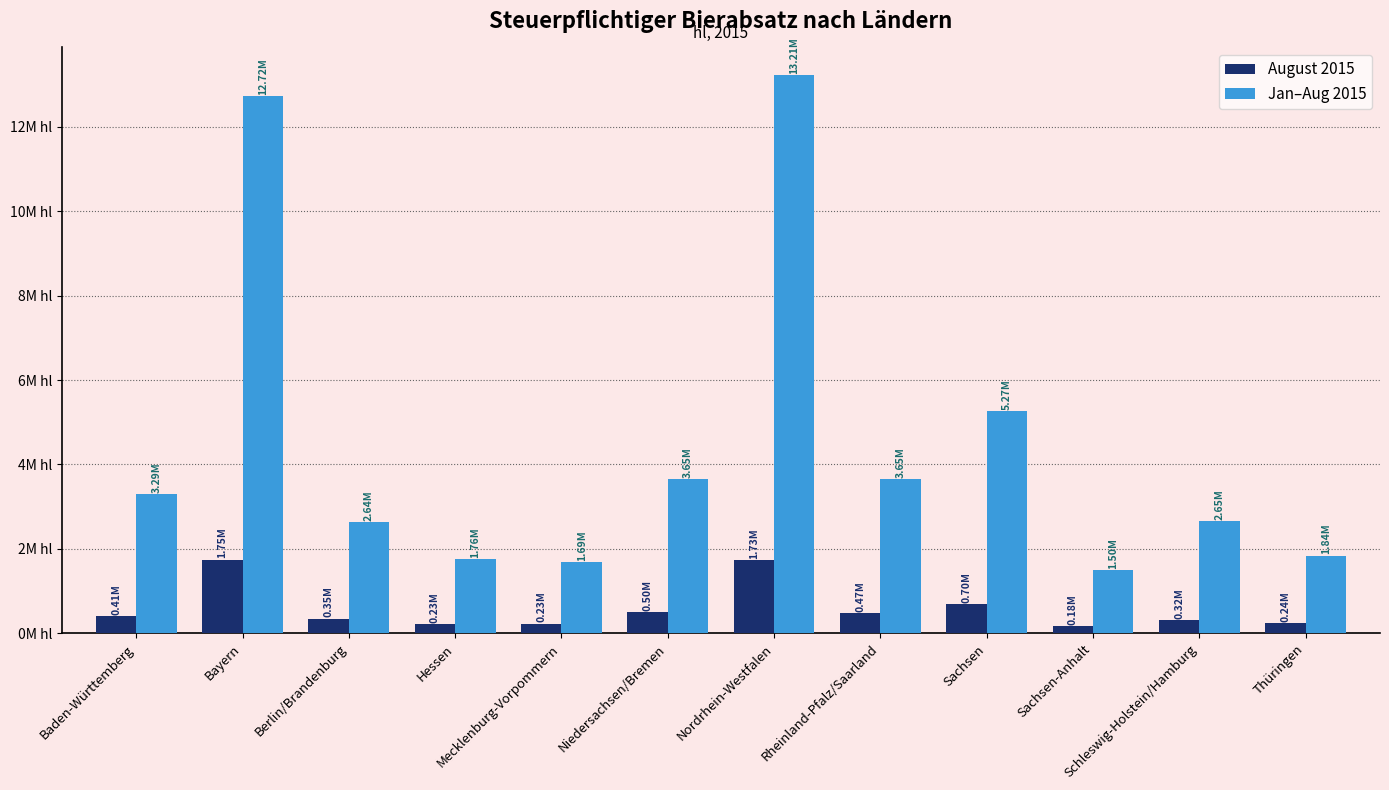

What is the difference between the maximum and minimum values in the Jan–Aug 2015 series?

11710039.2